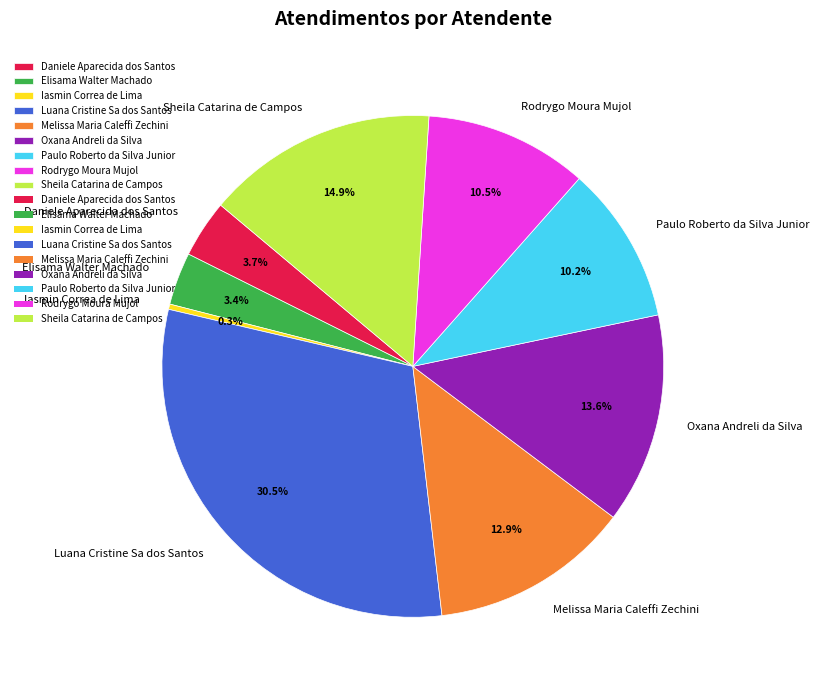

Does any single category account for the majority?

No